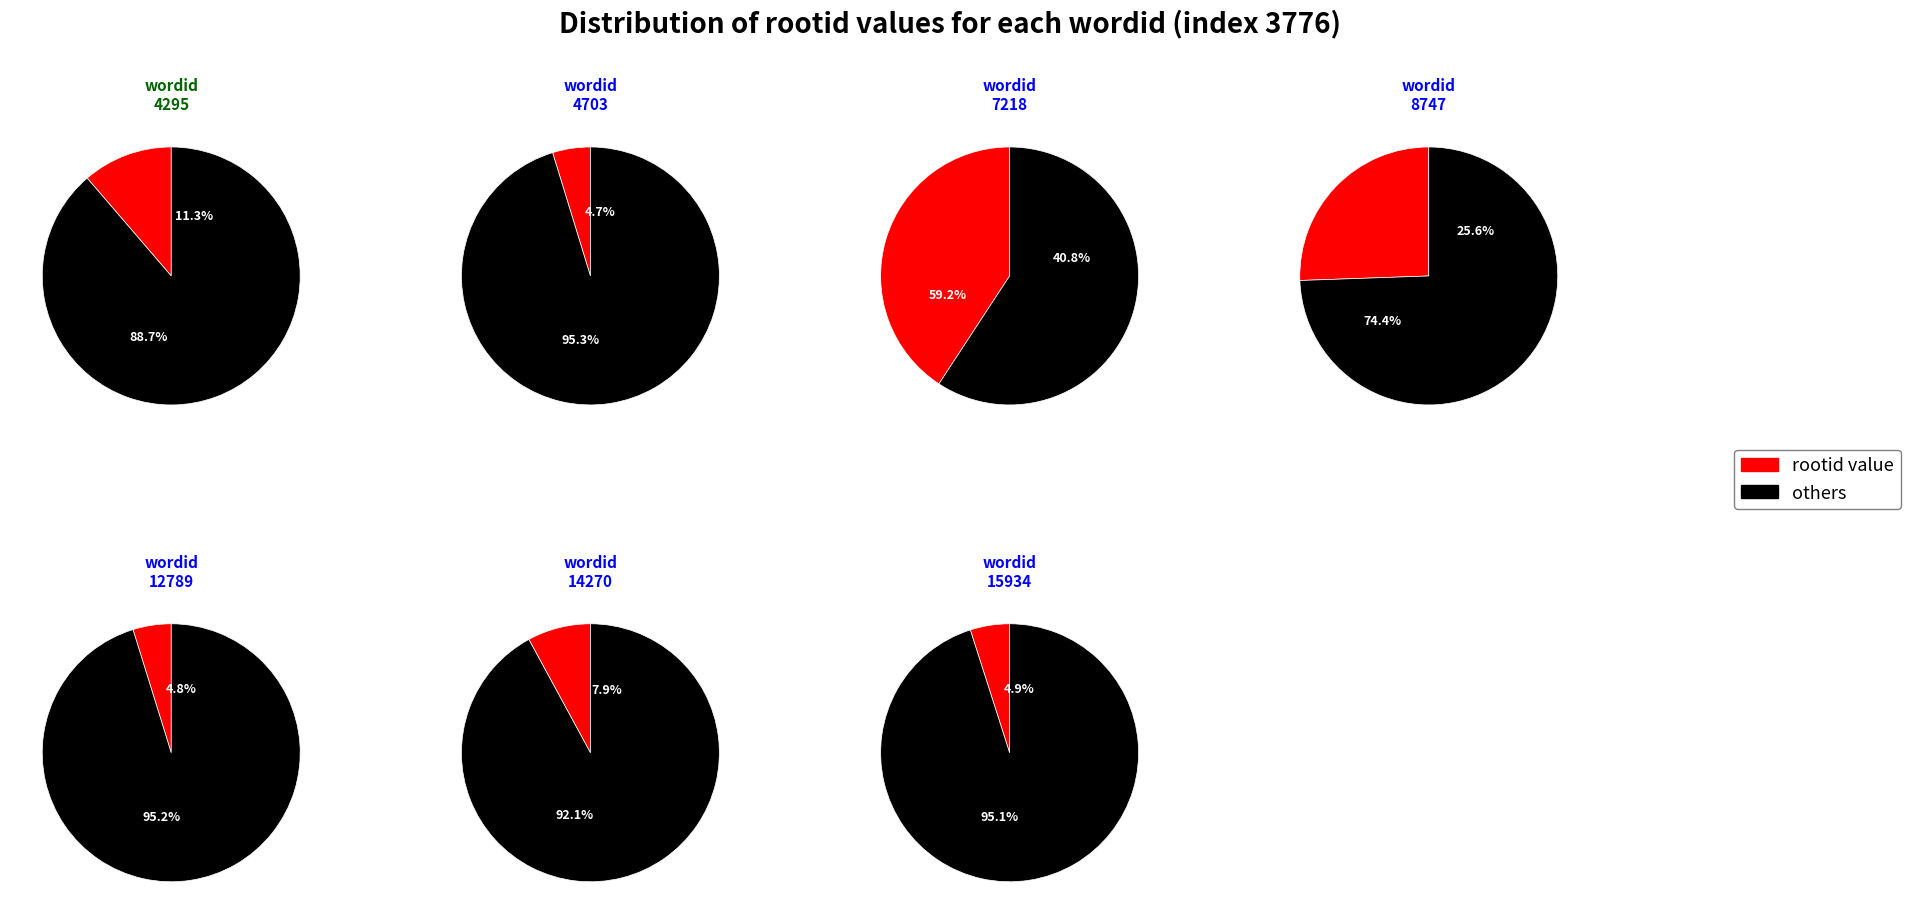

Is it true that 8747 is 26% of the pie?

True